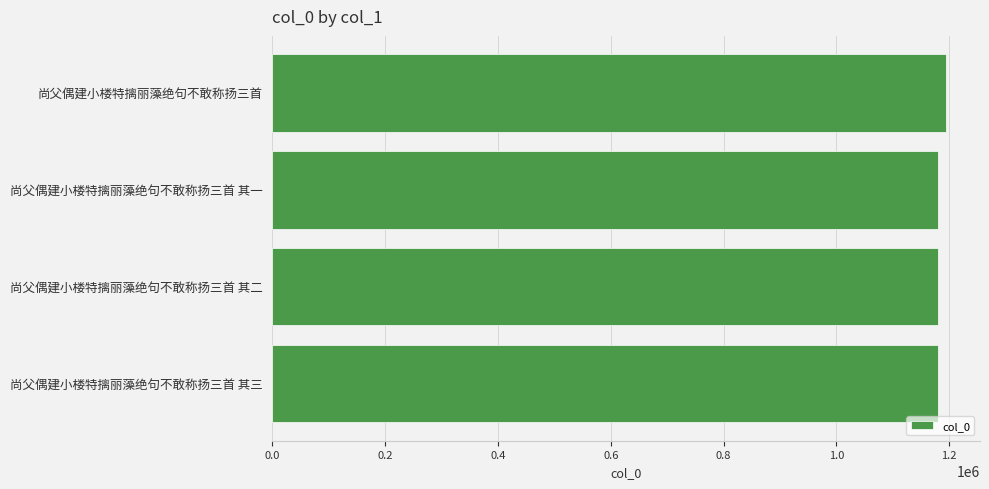

The chart shows a value of 1179823 at 尚父偶建小楼特摛丽藻绝句不敢称扬三首 其二. True or false?

True